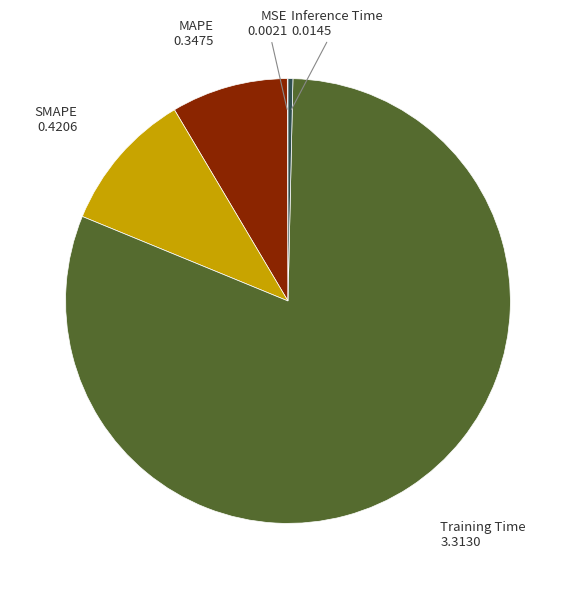

Is there any slice that represents more than half of the pie?

Yes